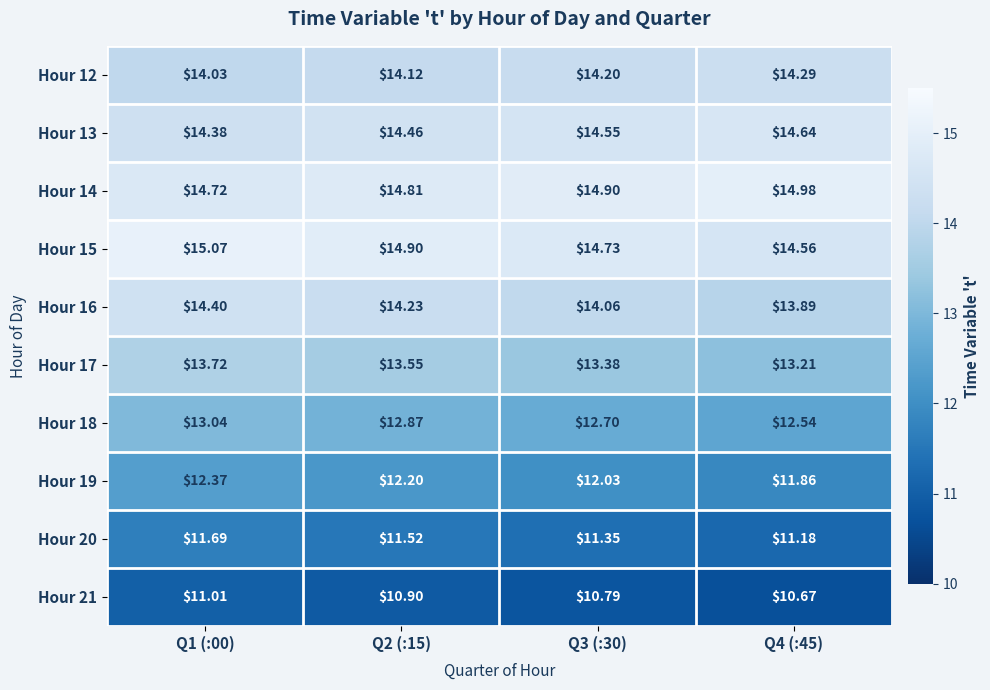

Is the value of Hour 14 at Q2 (:15) greater than the value of Hour 15 at Q1 (:00)?

No